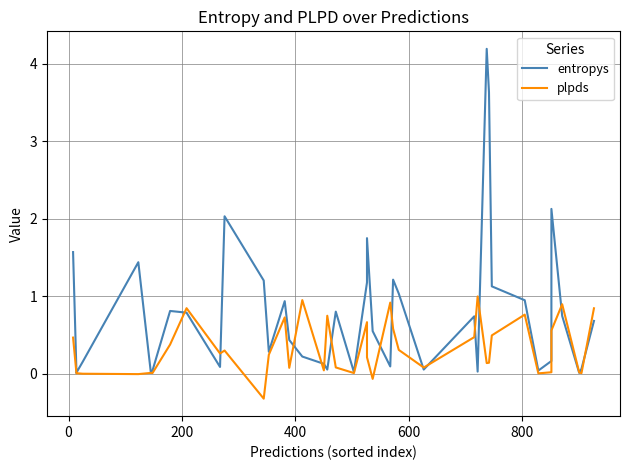

True or false: entropys has a value of 0.1 at 9.

False